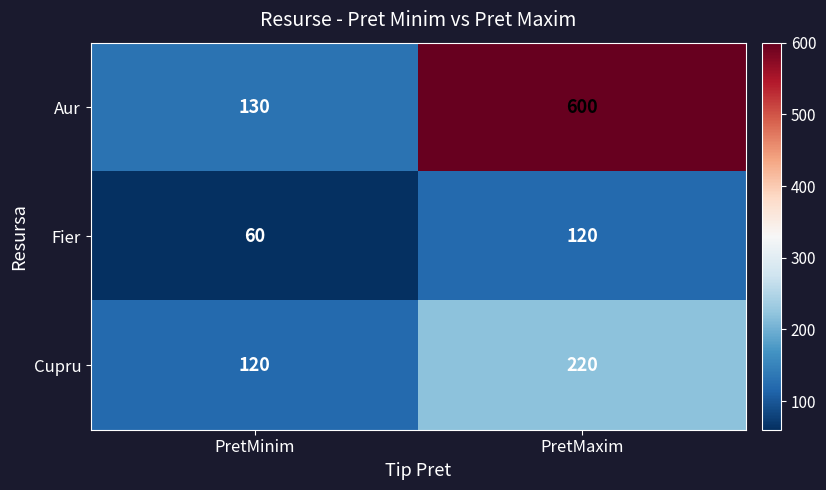

What is the smallest value displayed?

60